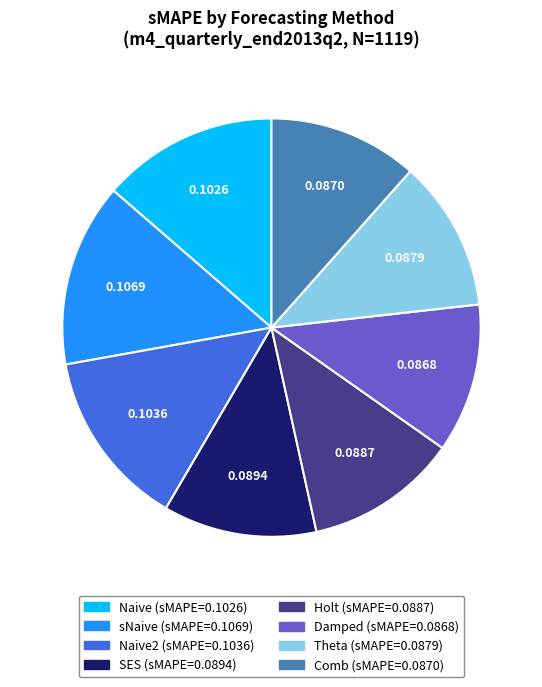

Is there any slice that represents more than half of the pie?

No